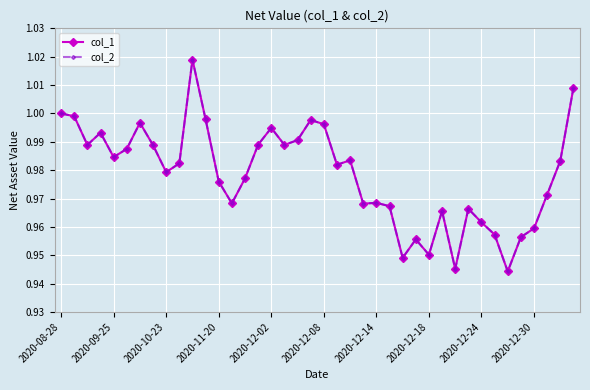

Does the chart have visible grid lines?

Yes